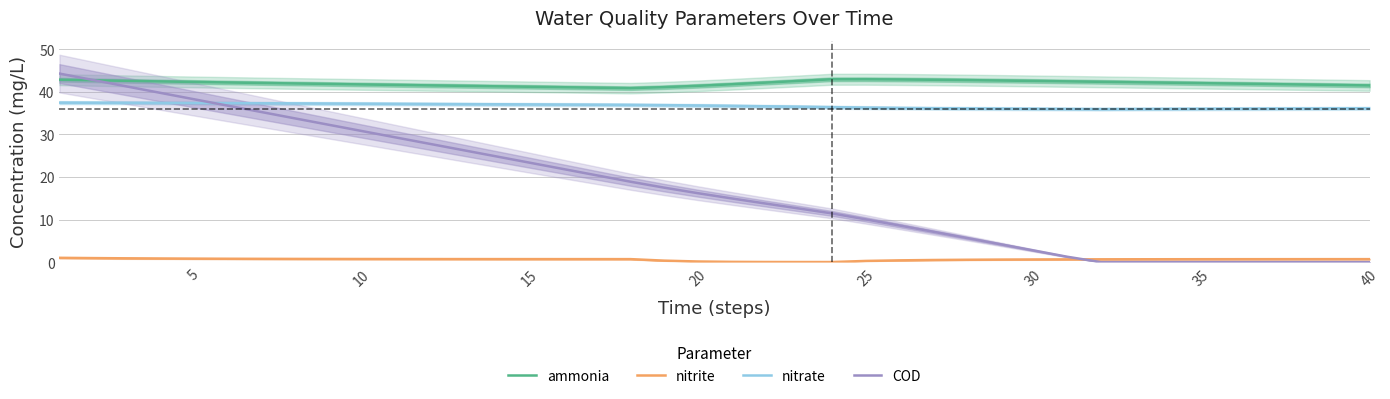

True or false: nitrate and nitrite intersect in this chart.

False